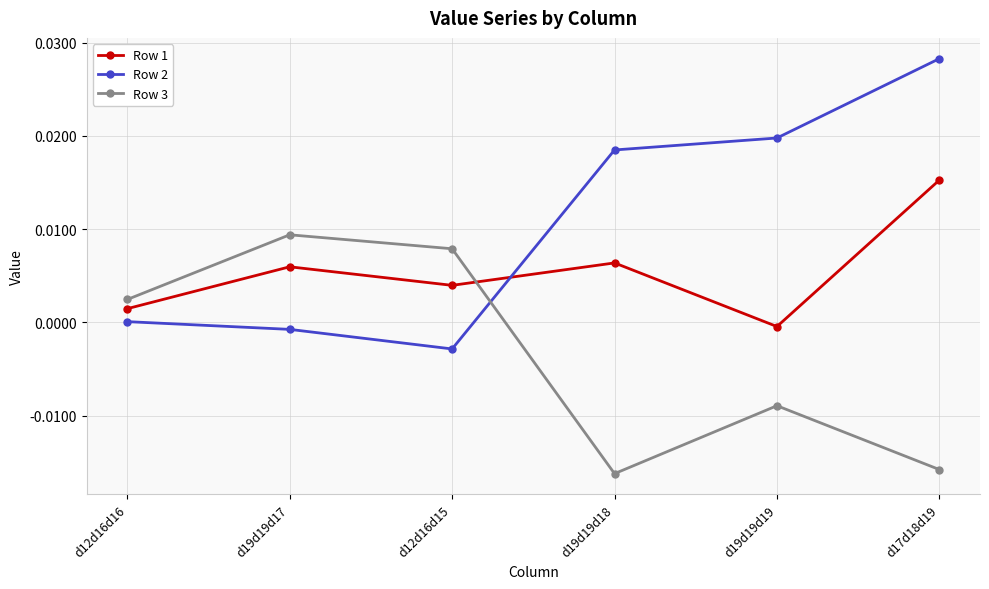

True or false: Row 3 has a value of 0.0 at d19d19d17.

True